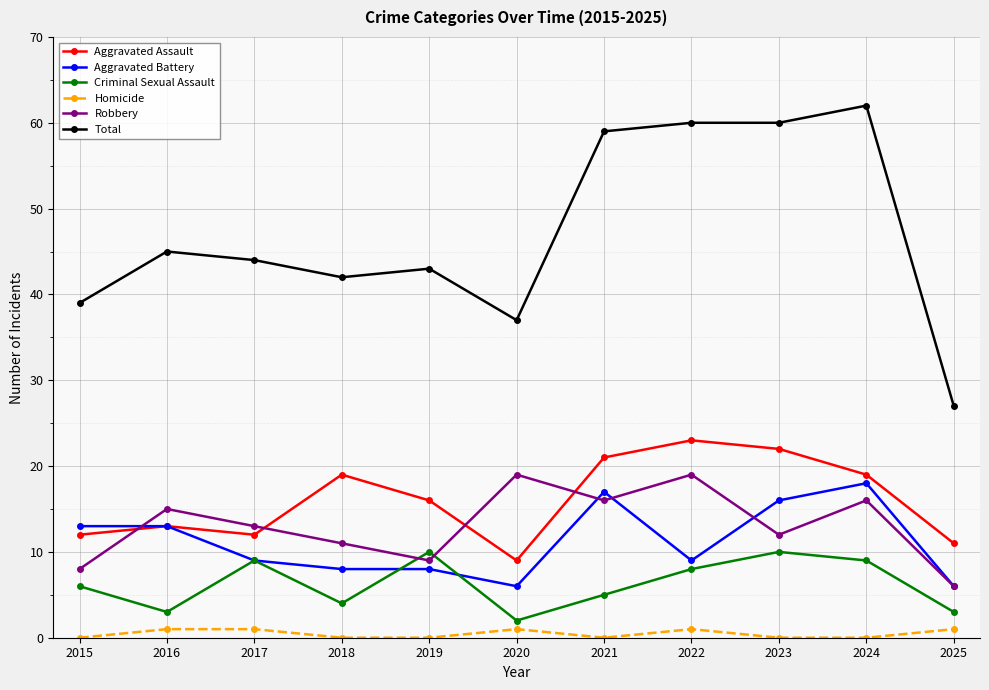

Which series has the widest spread of values?

Total